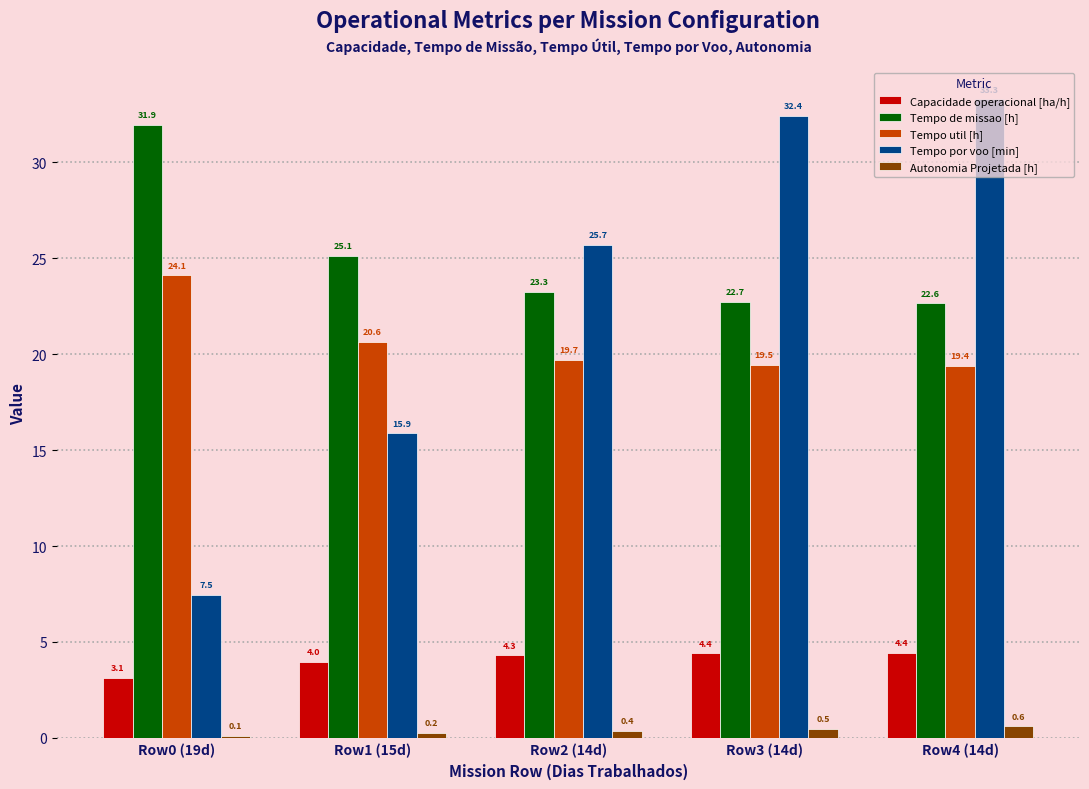

How many bars are there in each group?

5